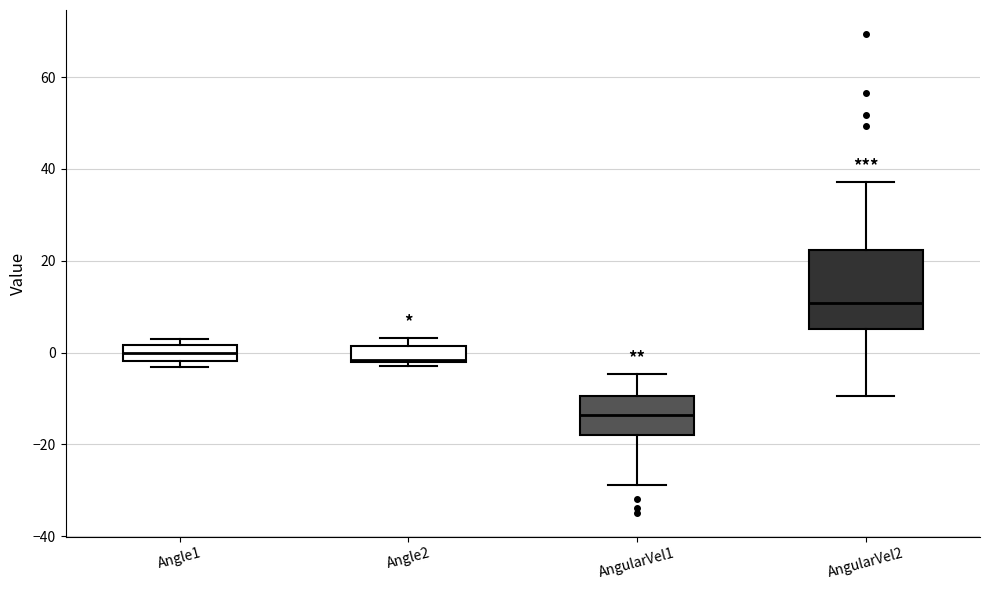

Reading left to right, transcribe this box plot: for each box, give where its median line is, the range the box spans, and where its two whiskers end, as read against the y-axis. The values are not printed on the chart, so give them approximately, as read against the axis.

Angle1: median 0, box -2 to 2, whiskers -4 to 4
Angle2: median -2, box -2 to 2, whiskers -4 to 4
AngularVel1: median -14, box -18 to -10, whiskers -28 to -4
AngularVel2: median 10, box 6 to 22, whiskers -10 to 38